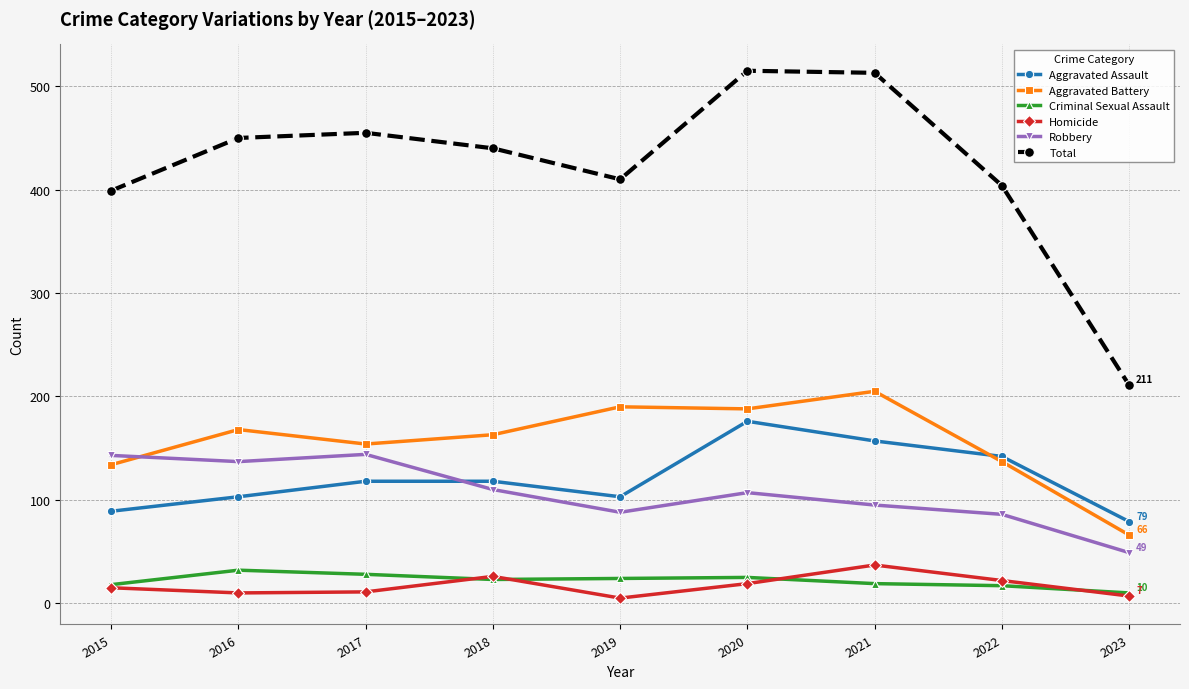

Where is the first local maximum for Aggravated Battery?

2016